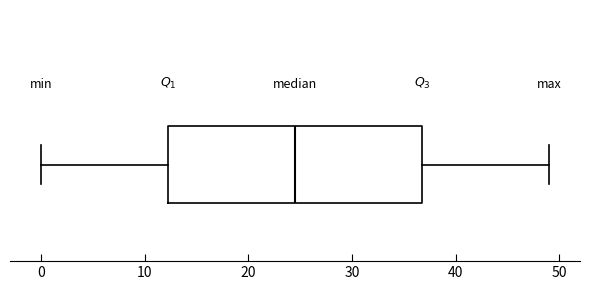

Read this box plot against the x-axis: the position of the median line, the range covered by the box, and the ends of both whiskers. The values are not printed on the chart, so give them approximately, as read against the axis.

median 25, box 12 to 37, whiskers 0 to 49